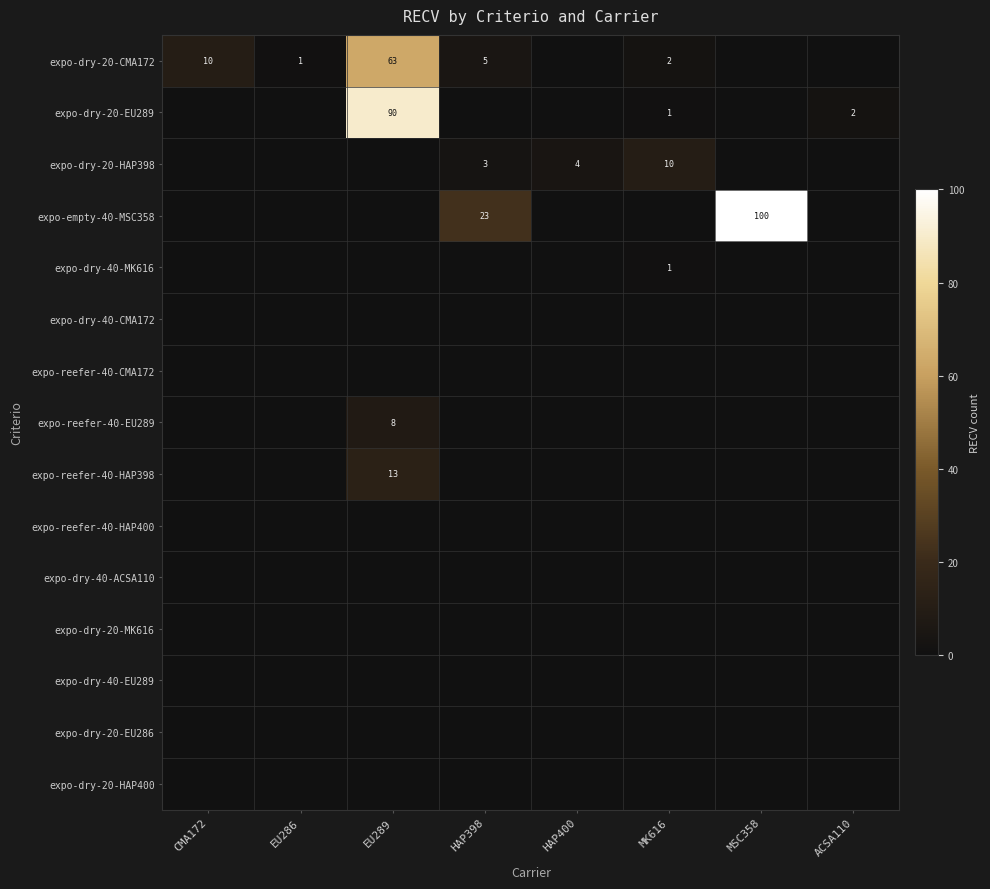

The expo-reefer-40-EU289 series shows 11 at EU289. True or false?

False